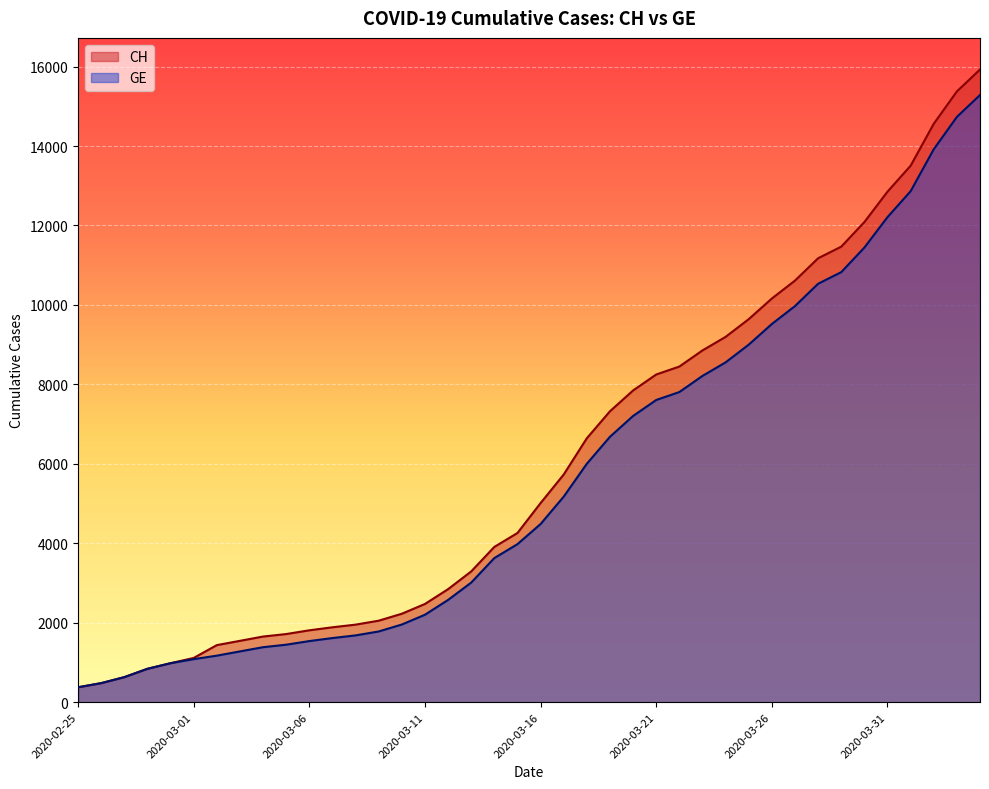

What is the difference between the highest and lowest values at 2020-03-20?

642